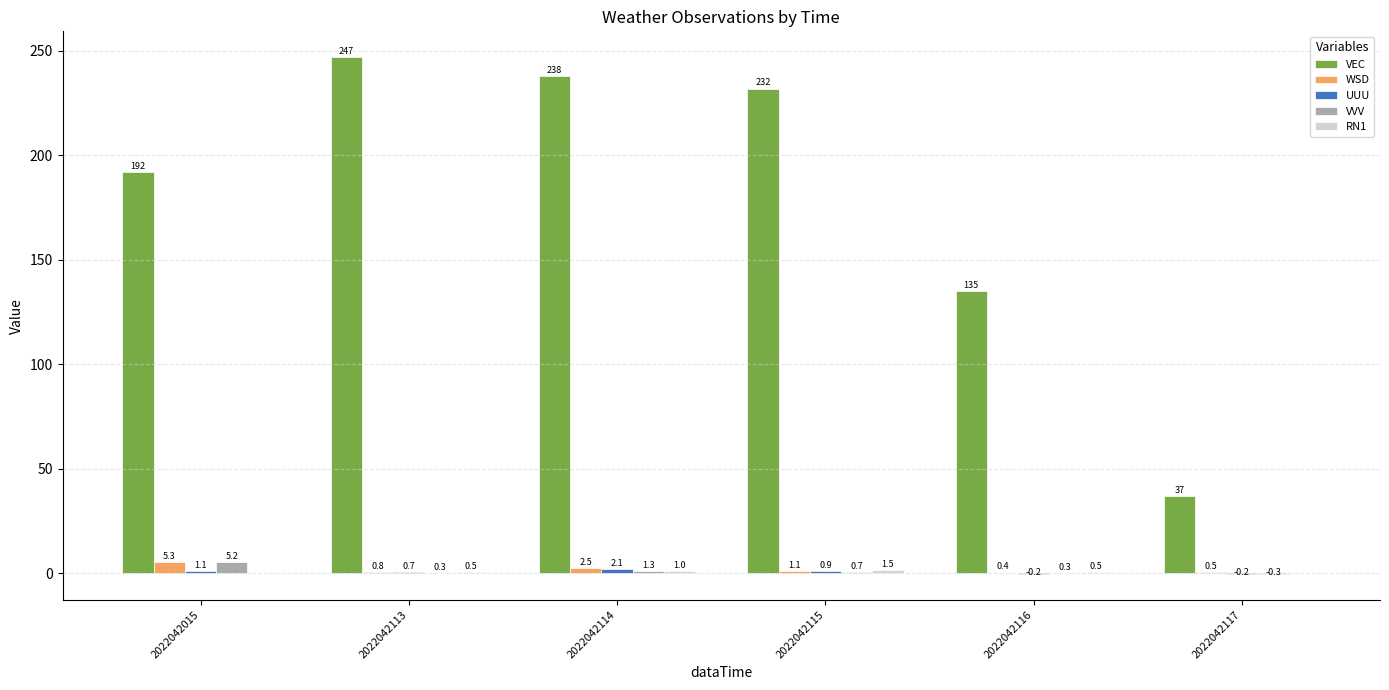

What is the sum of all VVV values?

7.5